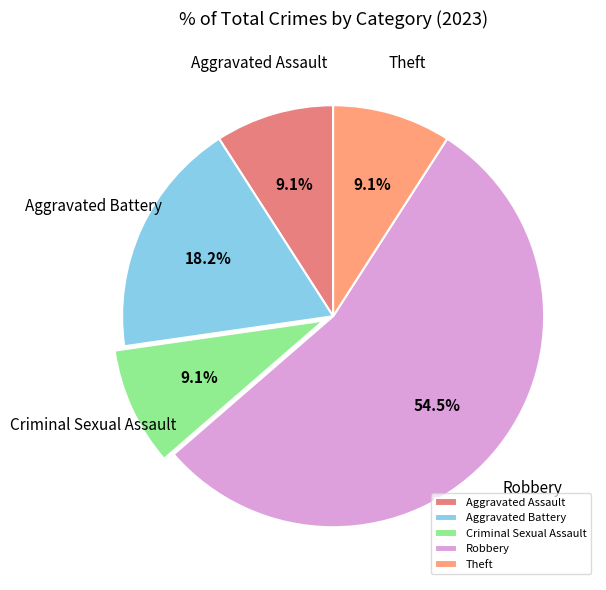

Count the number of slices in the pie.

5